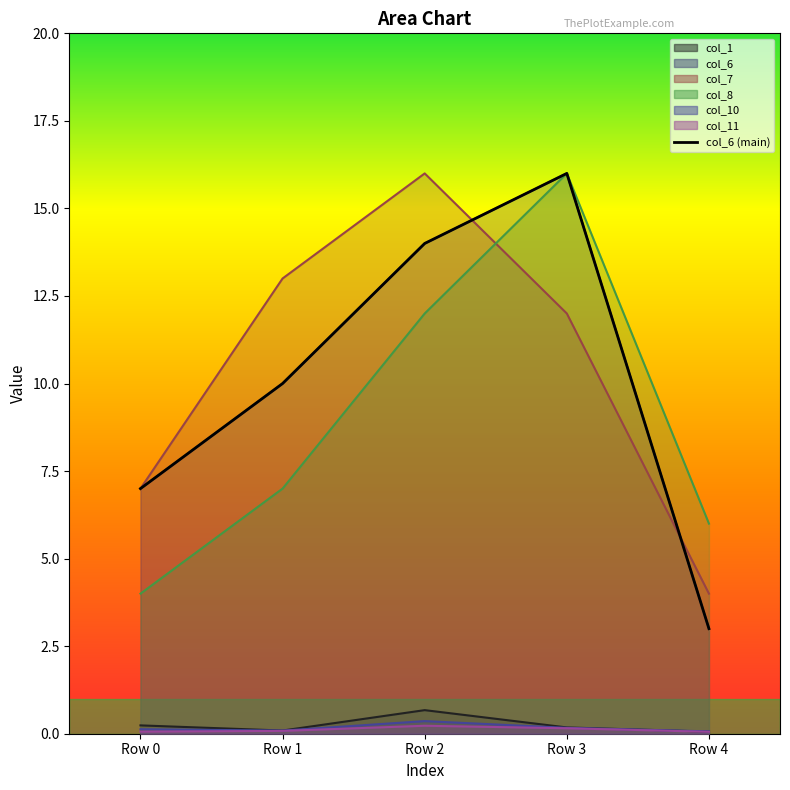

At which category does the data reach its first local peak?

Row 3